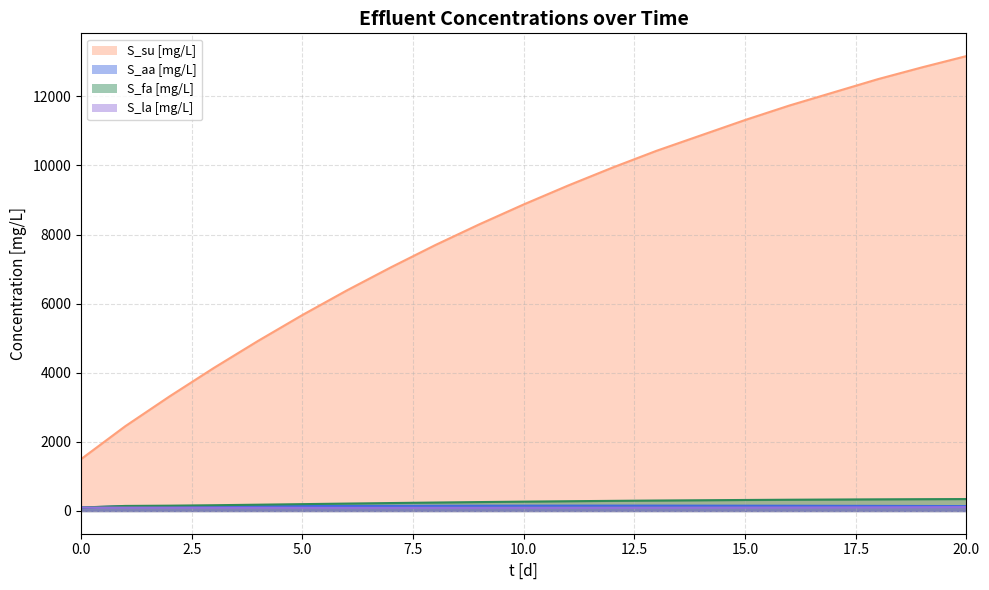

What is the spread (max minus min) of values at 10?

8781.1